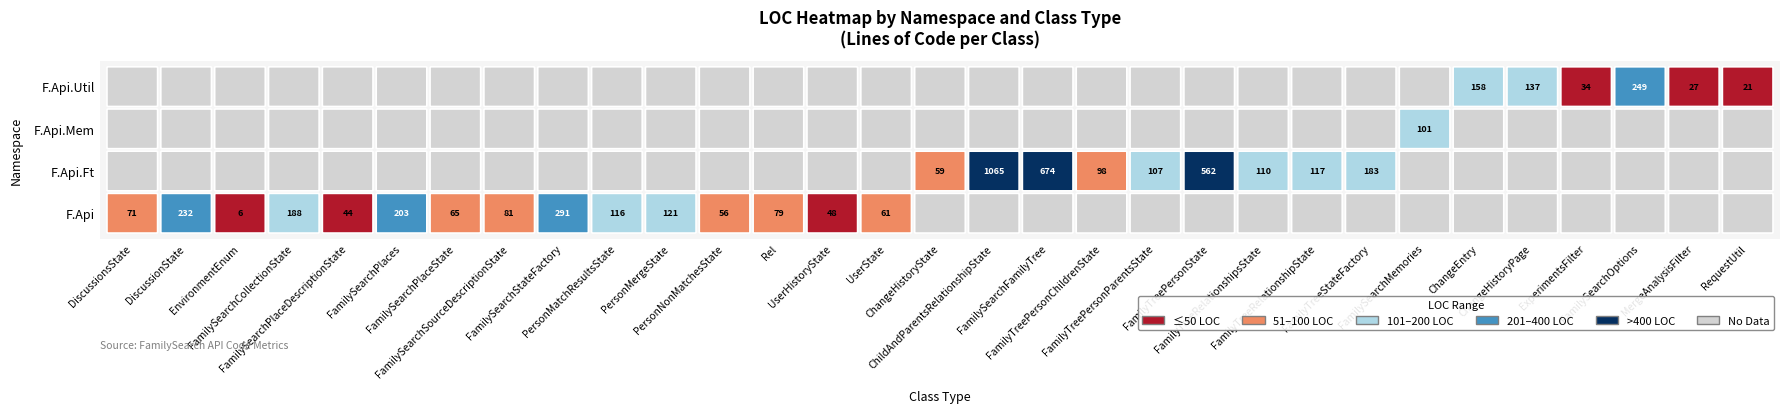

Is it true that FamilySearch.Api equals 48 at UserHistoryState?

True